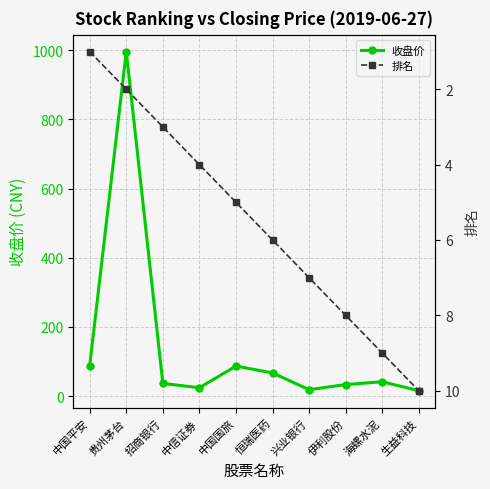

How many lines are shown in the chart?

2